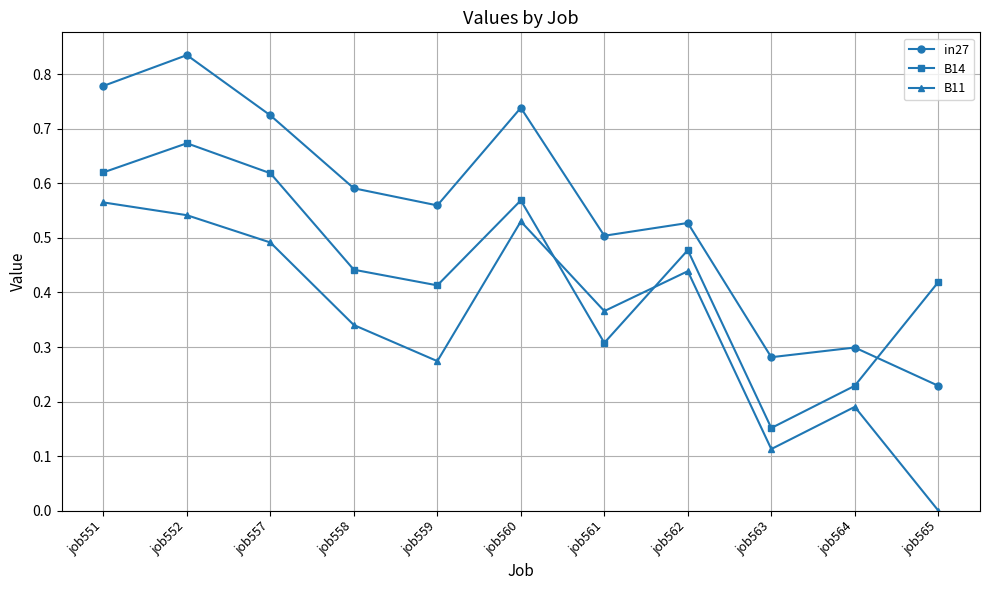

Is the value of in27 at job565 greater than the value of B14 at job561?

No